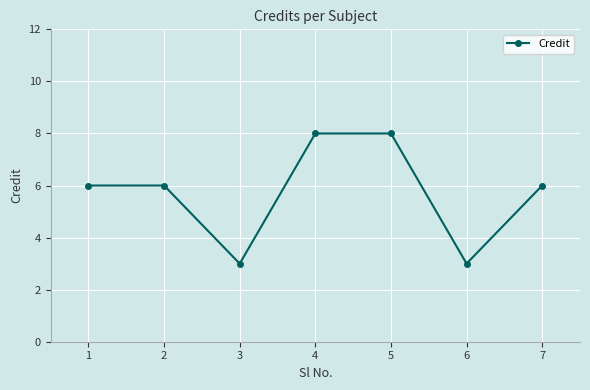

What is the maximum value shown in the chart?

8